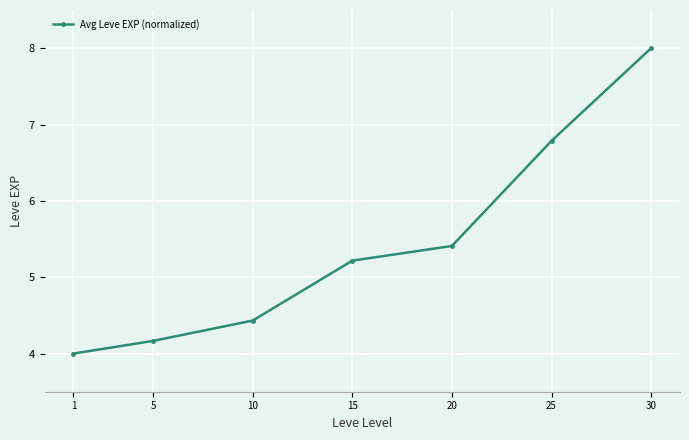

How many values exceed 5?

4